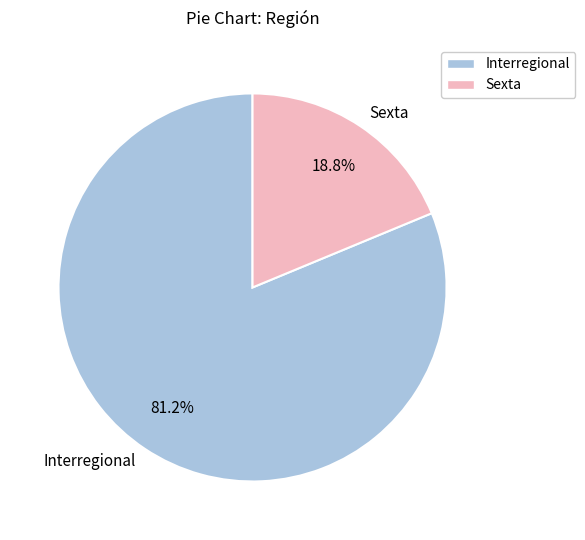

Approximately how many times larger is the value at Interregional compared to Sexta?

4.3